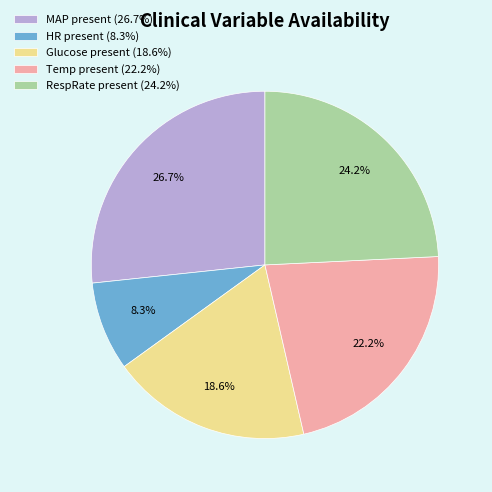

Which has a higher value, HR present (8.3%) or Temp present (22.2%)?

Temp present (22.2%)